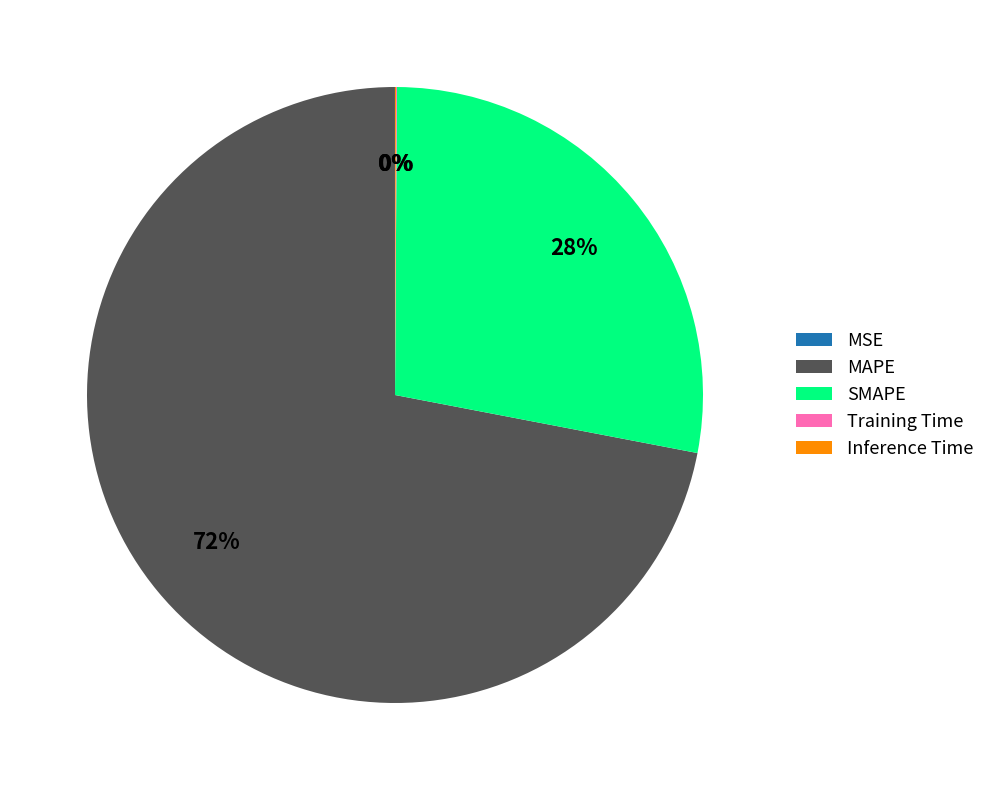

Which slice is the largest?

MAPE